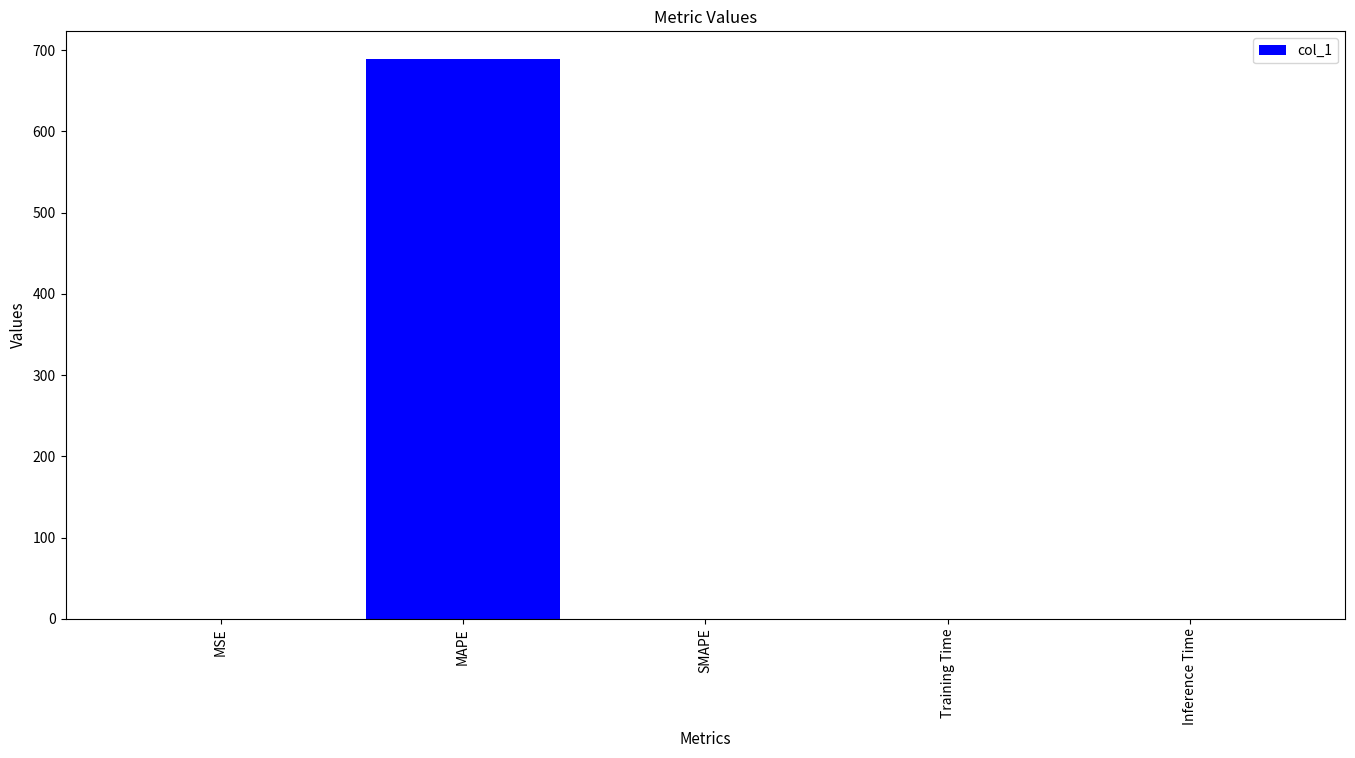

What is the maximum value shown in the chart?

688.9